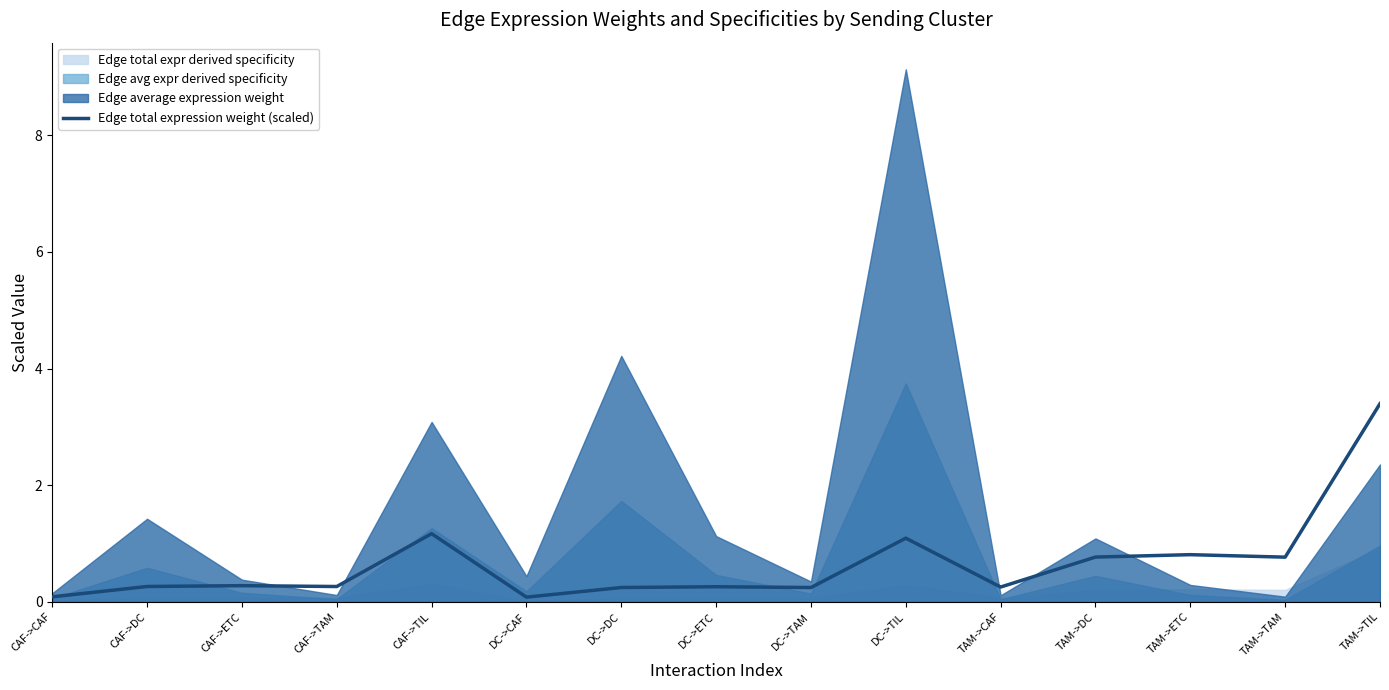

What is the difference between the second highest and minimum values?

1.1